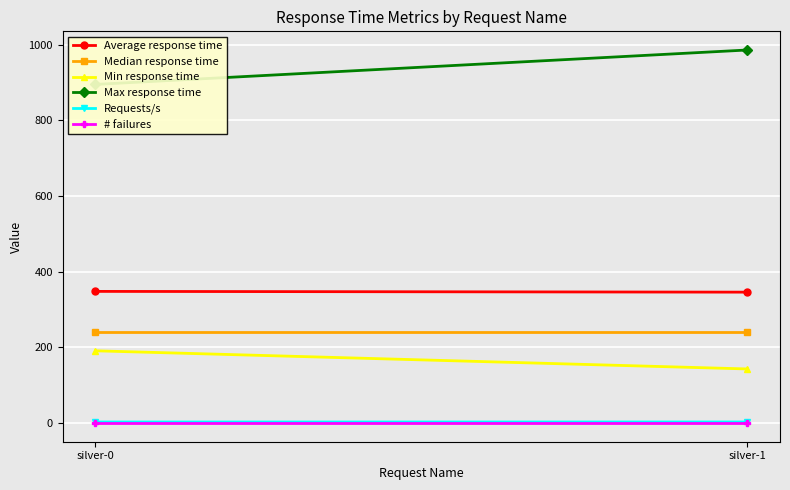

Is this an area chart (filled region under the line)?

No